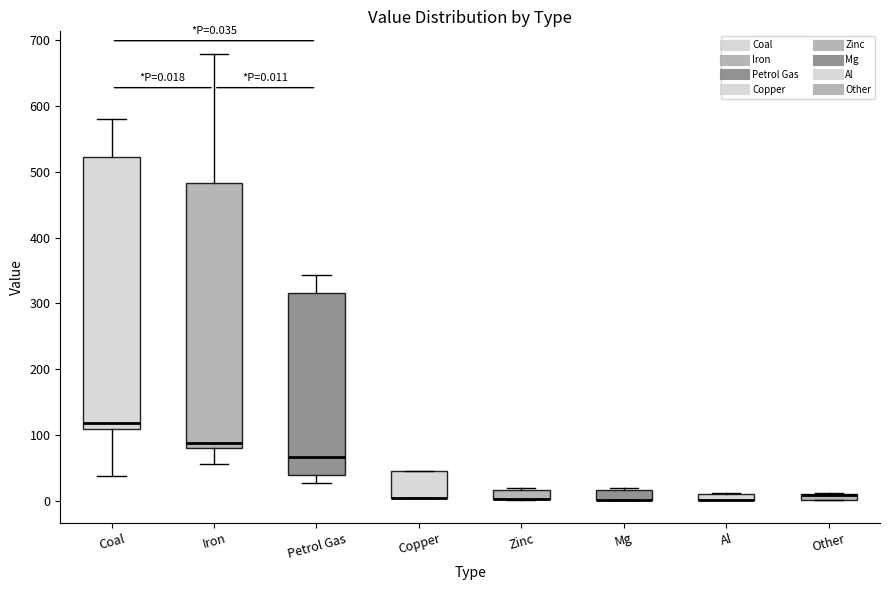

Which box is the tallest, from its lower edge to its upper edge?

Coal